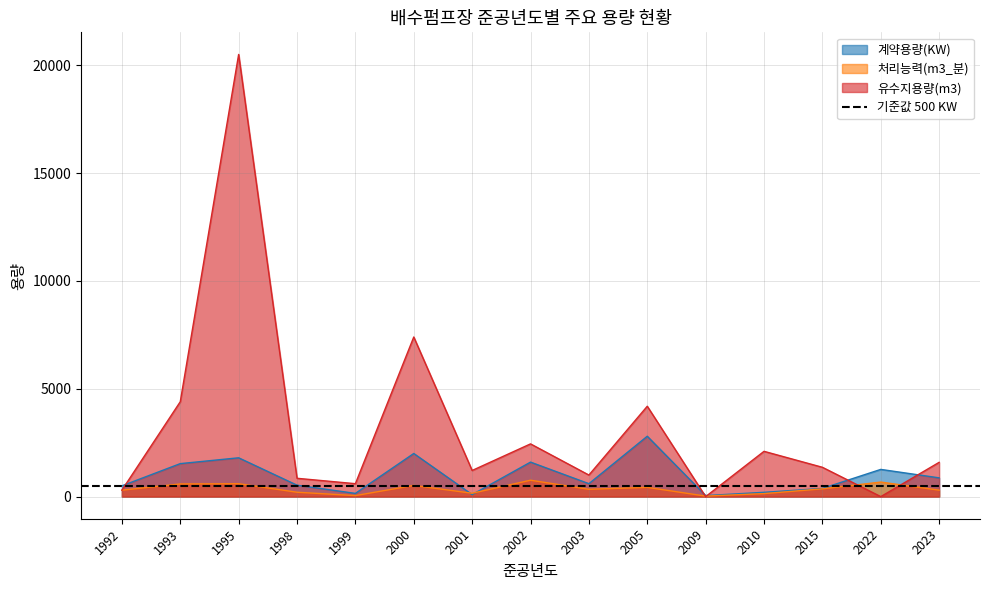

How many data points in 계약용량(KW) are above 600?

7